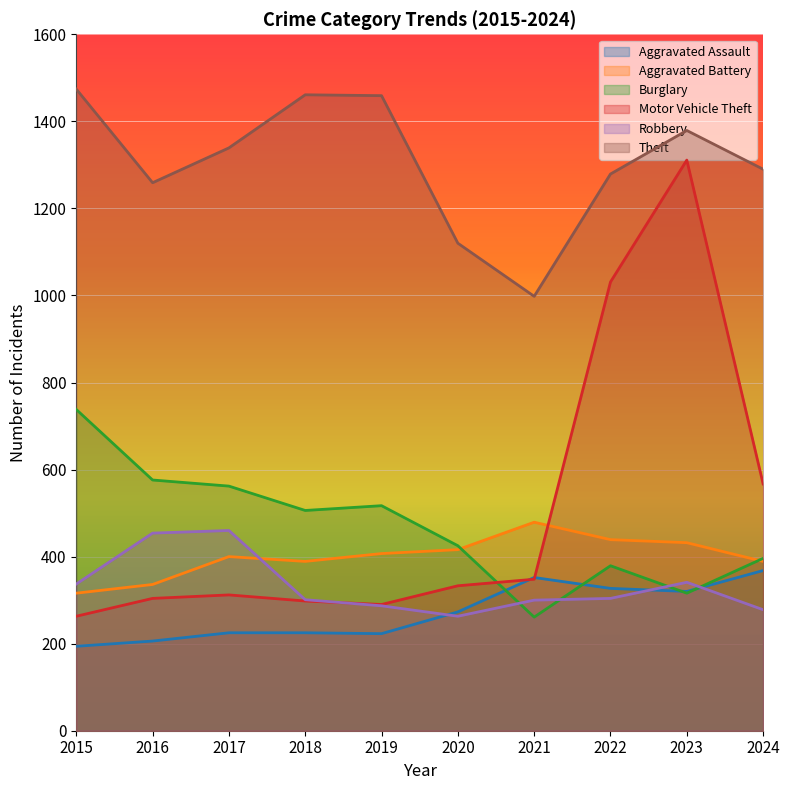

How many data points in Motor Vehicle Theft are less than 333?

5